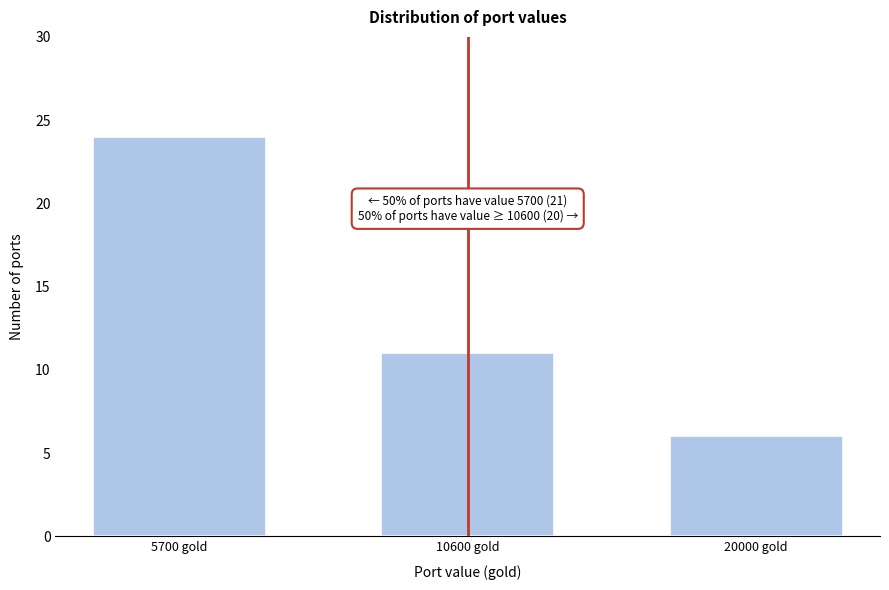

Reading left to right, transcribe all the data shown in this chart.

24	11	6